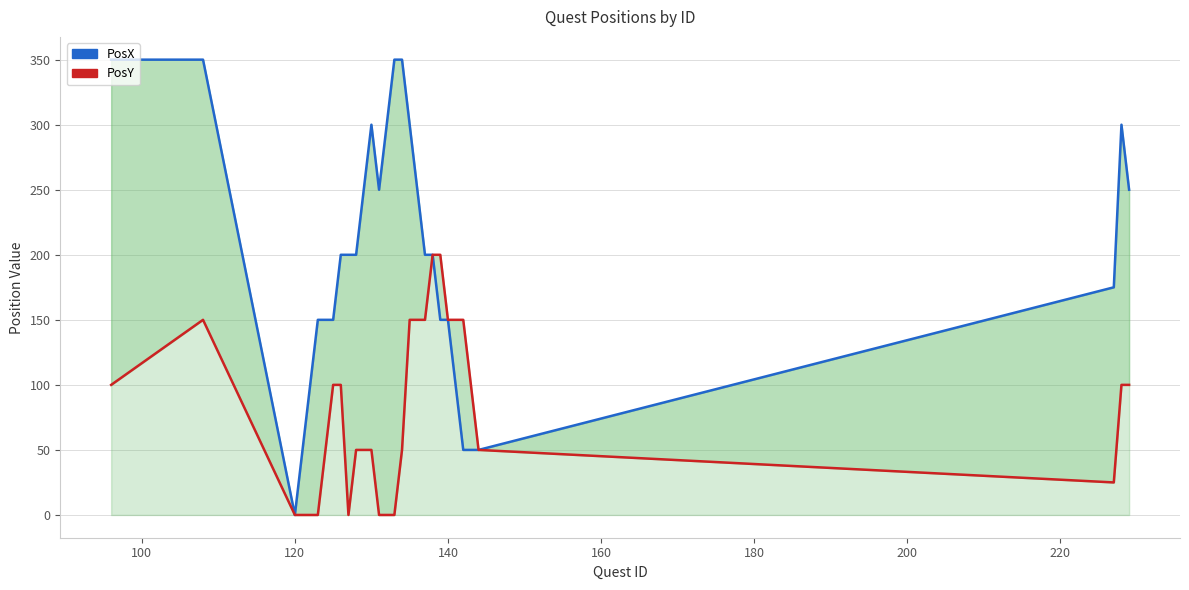

Which series has the largest range (max minus min)?

PosX